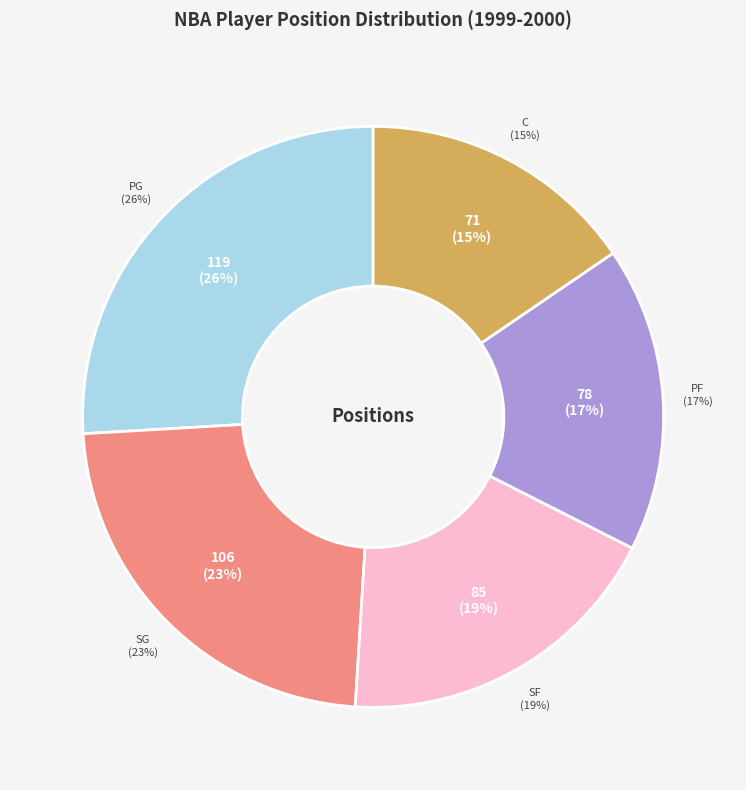

To the nearest percent, what is the difference between the largest and smallest slice percentages?

10%